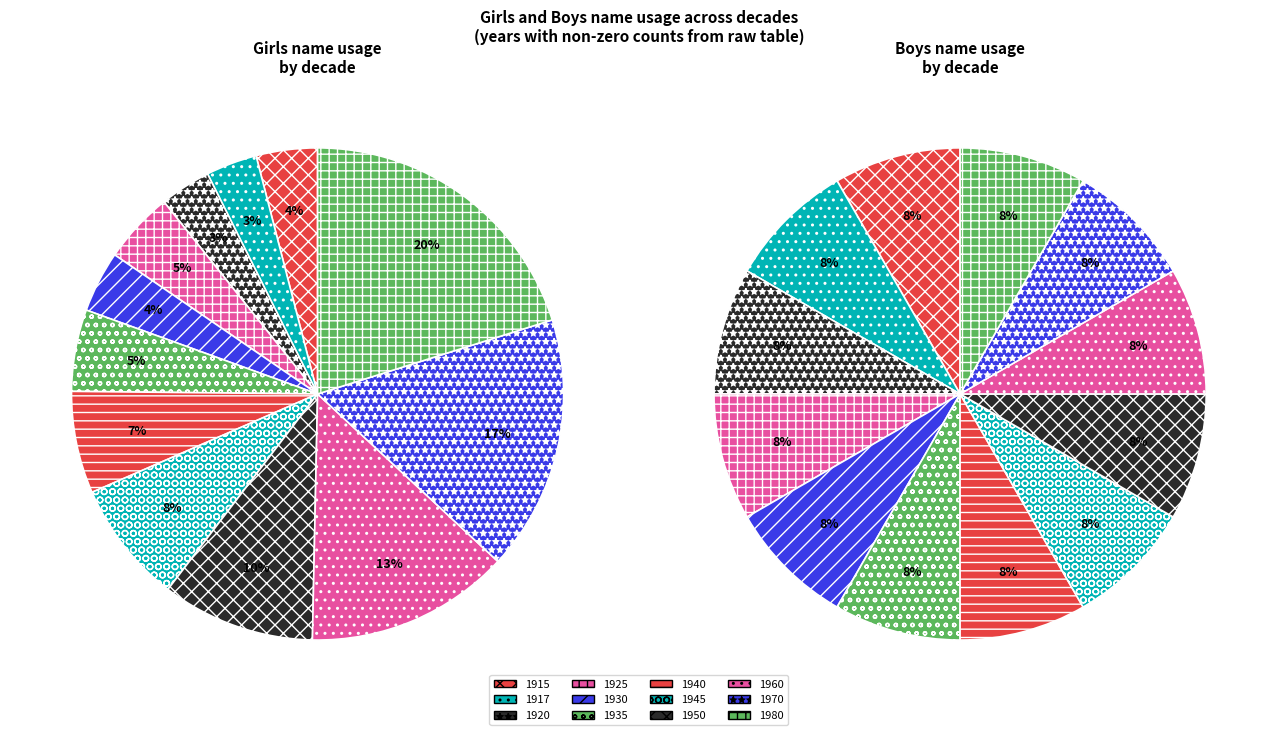

To the nearest percent, what is the combined percentage of 1925 and 1950?

15%